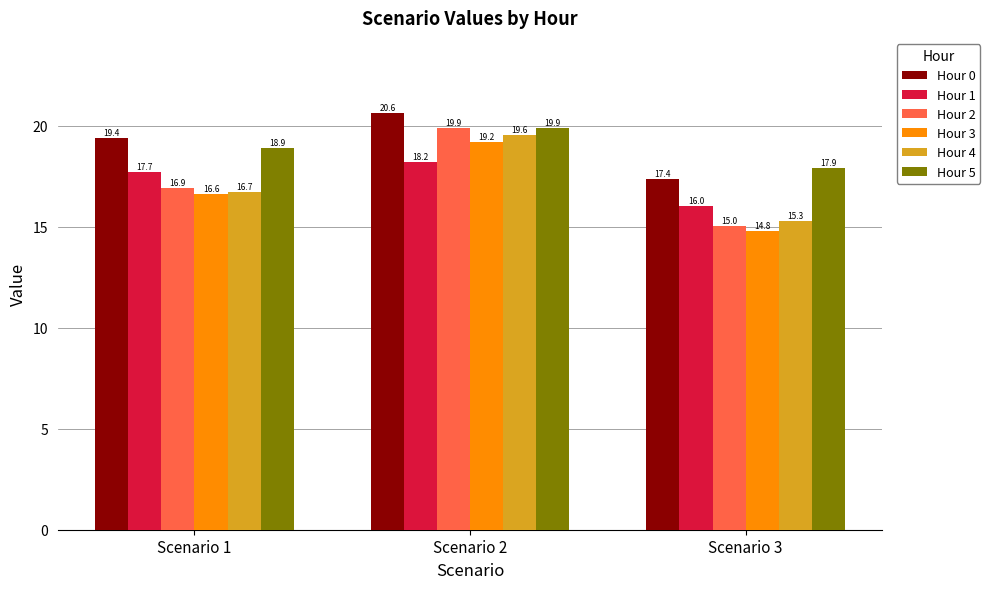

How many data points in Hour 1 are above 17?

2